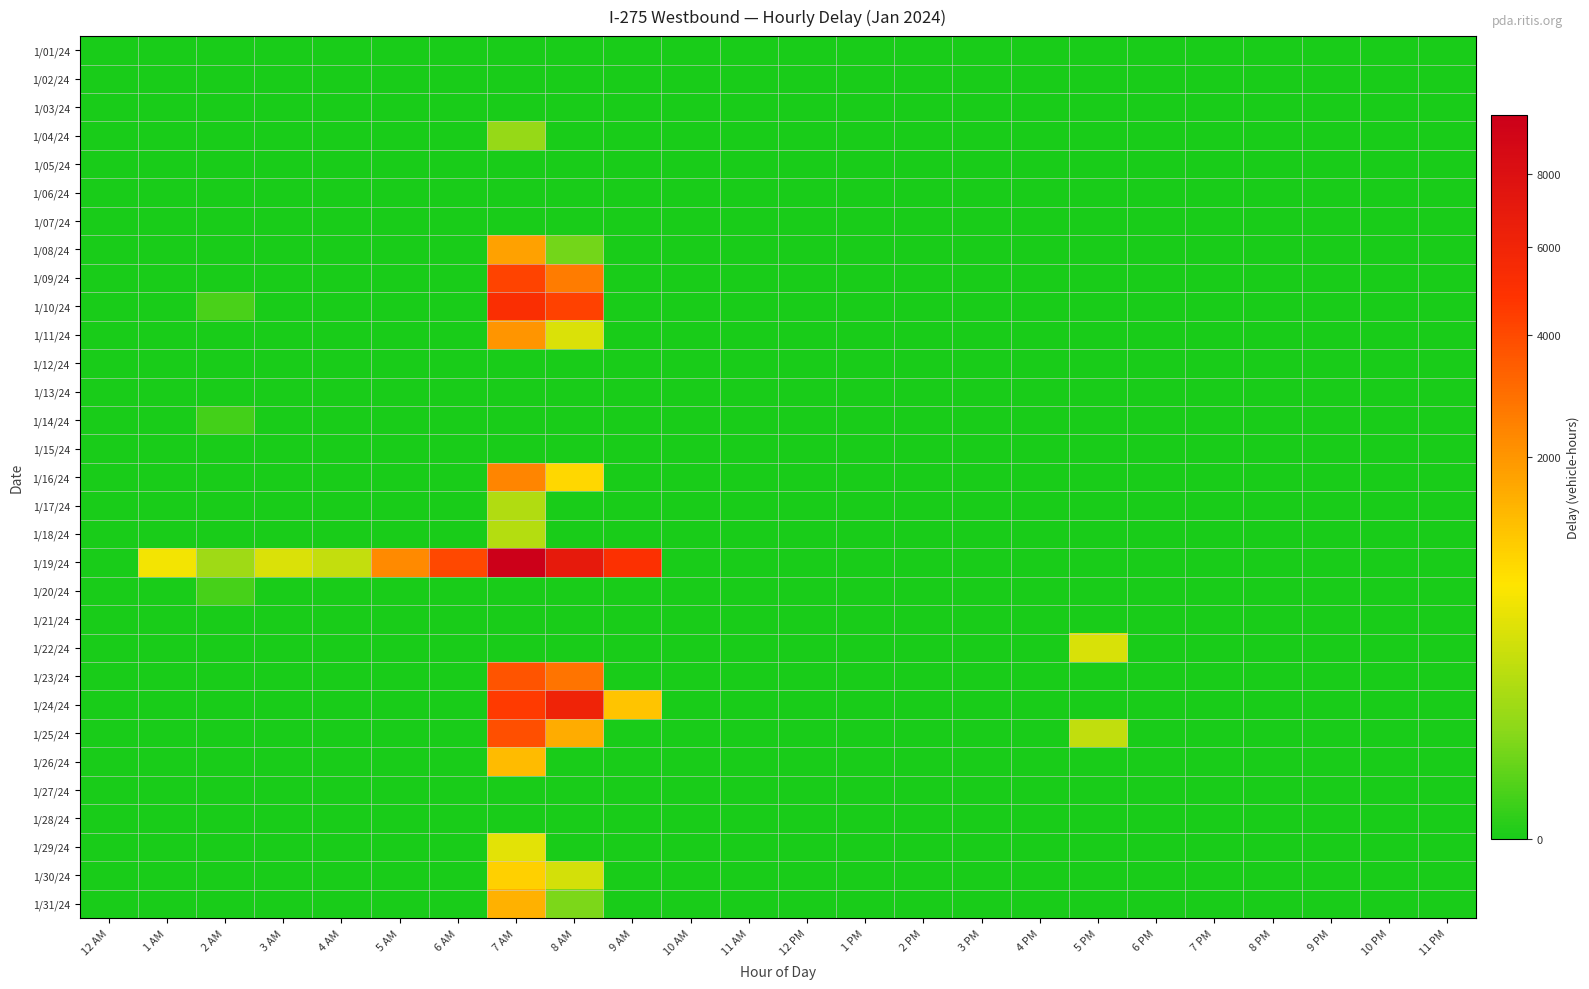

What is the greatest value displayed?

9899.2